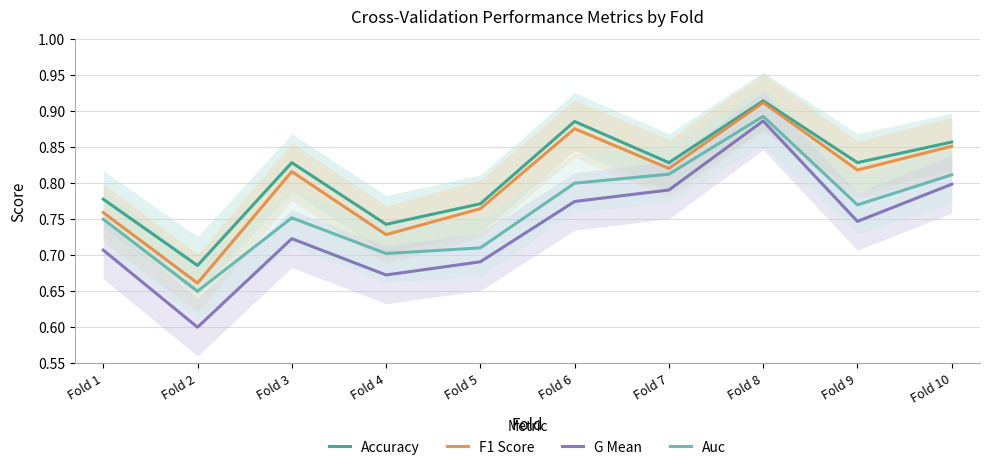

Count the number of categories in the chart.

10